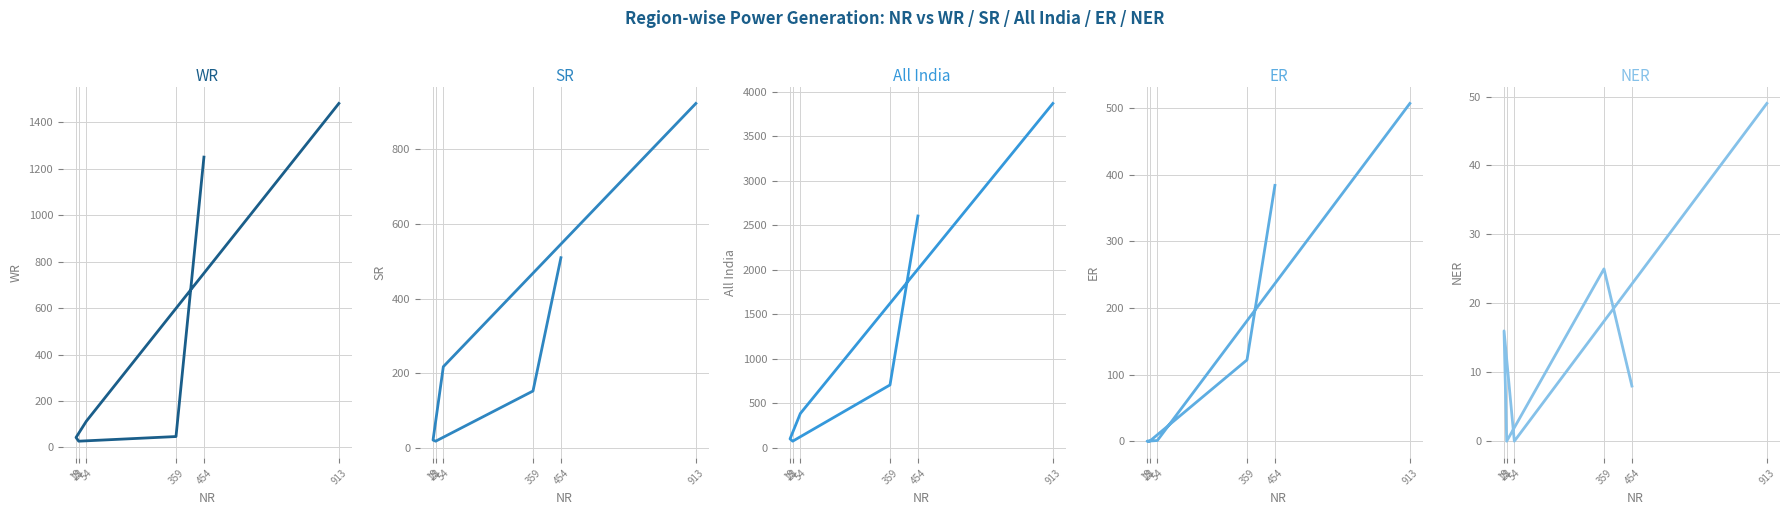

What position from the left is 19?

4